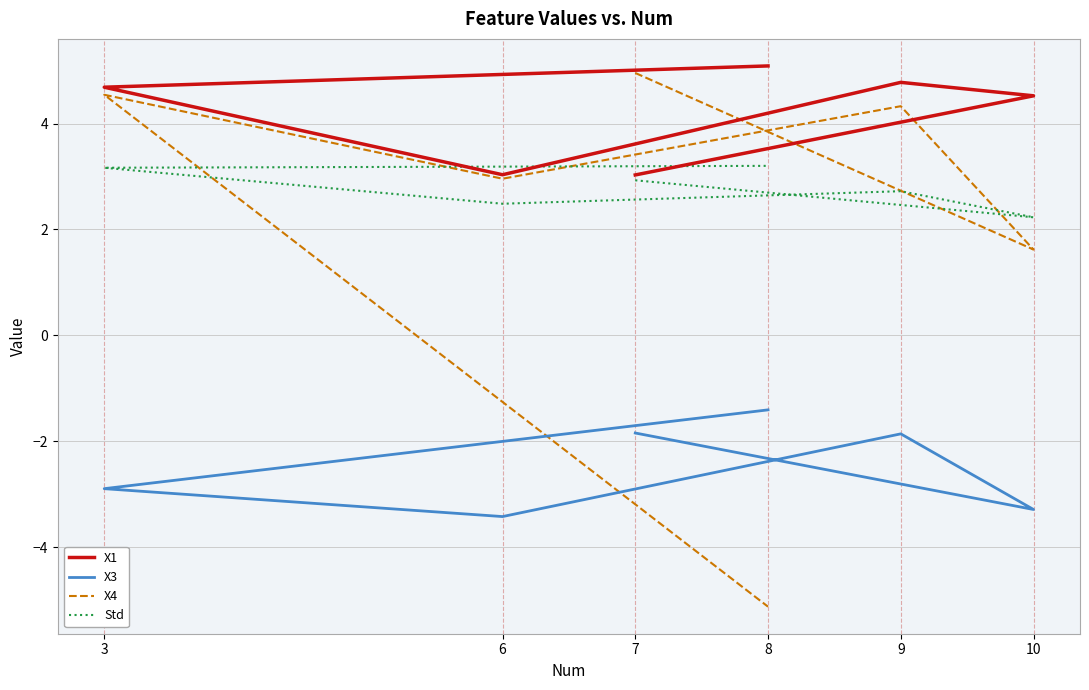

At which category does the chart reach its minimum across all series?

8